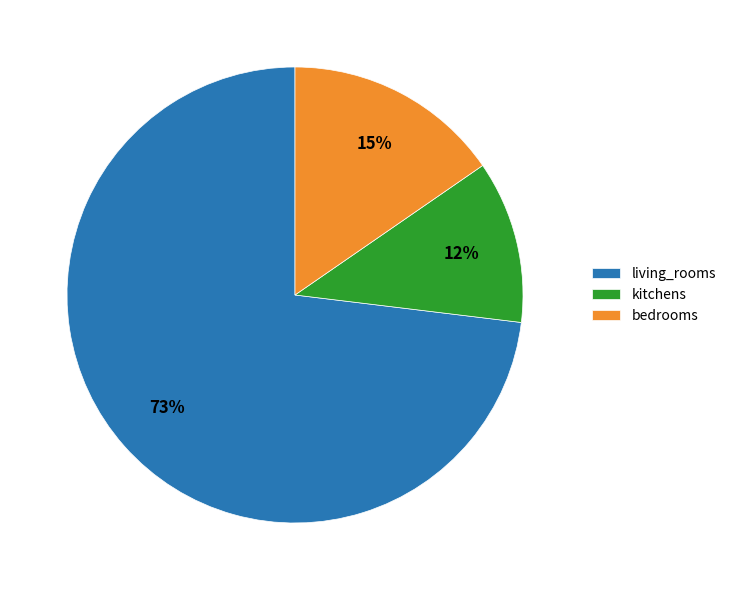

True or false: living_rooms accounts for 73% of the total.

True